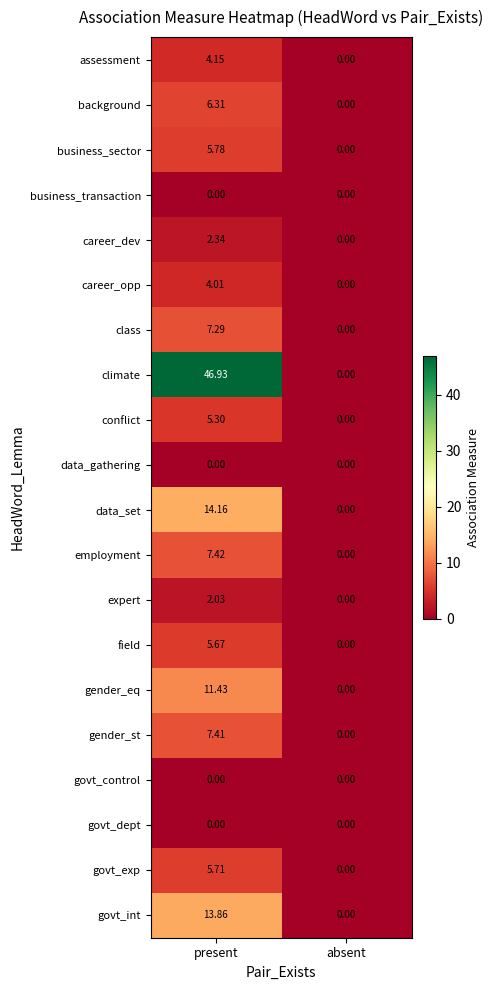

At which category does the chart reach its peak across all series?

present